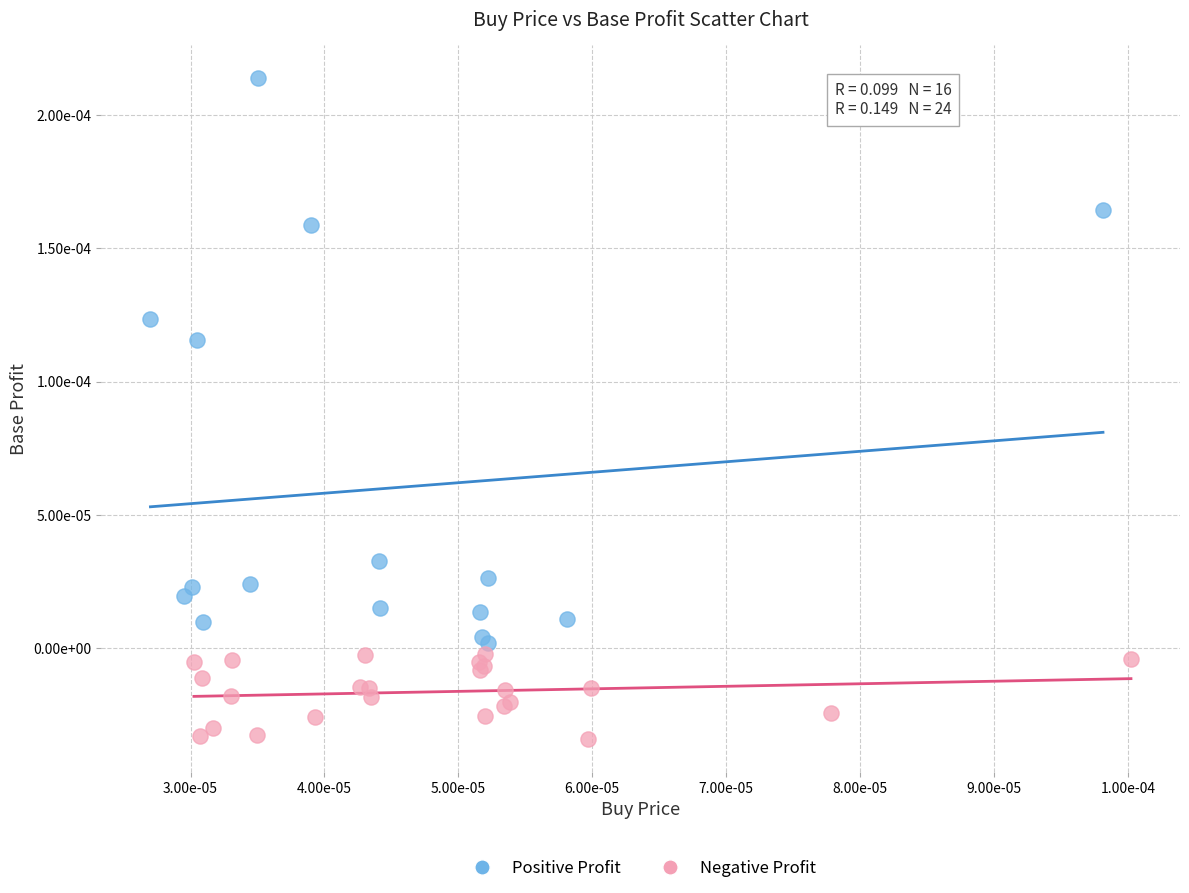

Which series has the widest spread of Y values?

Positive Profit